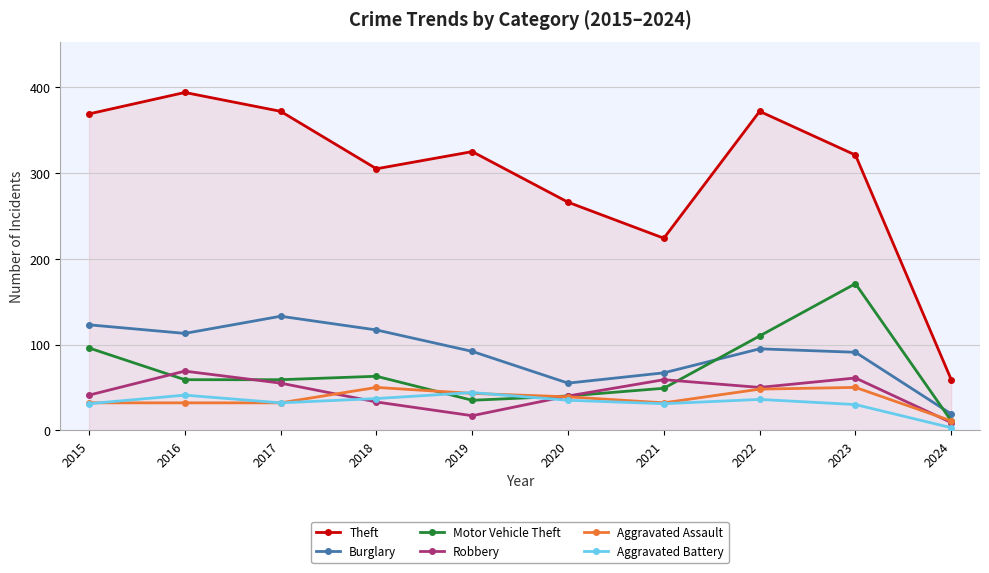

True or false: Burglary and Theft intersect in this chart.

False